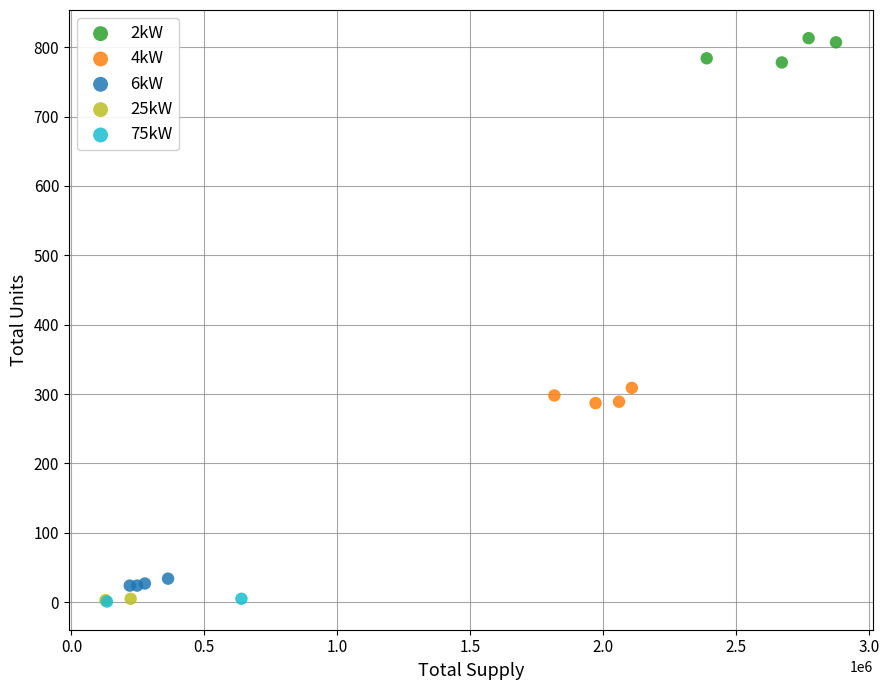

Which series reaches the maximum Y coordinate?

2kW